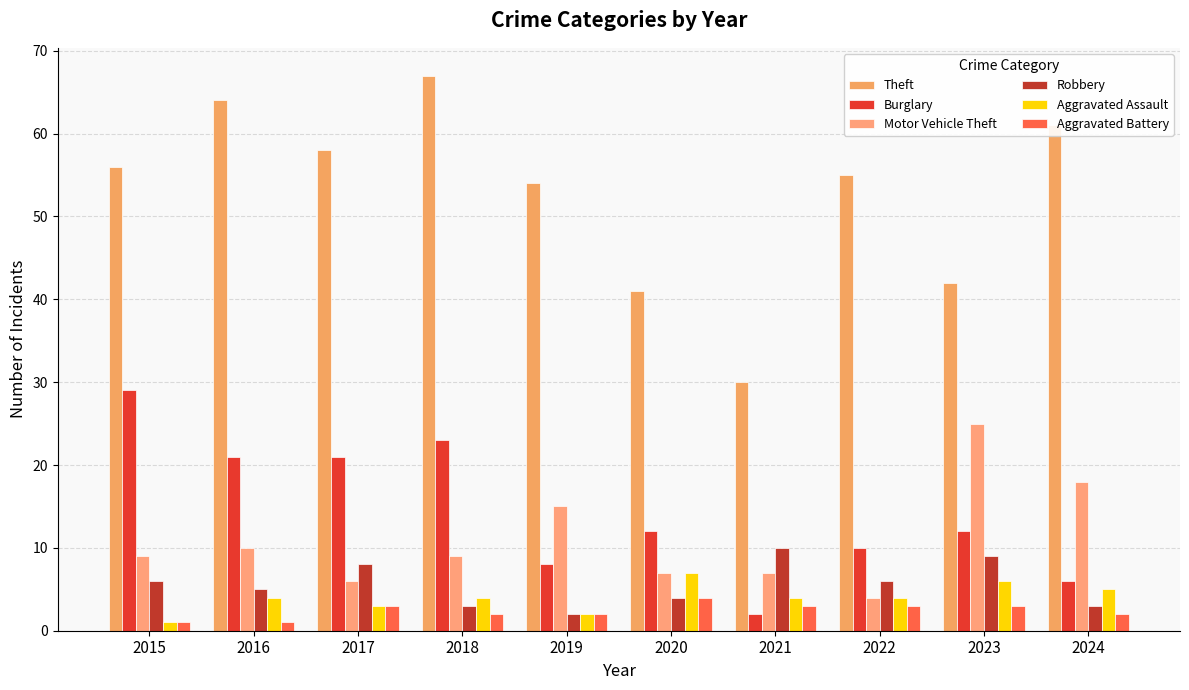

What is the sum of all Theft values?

528